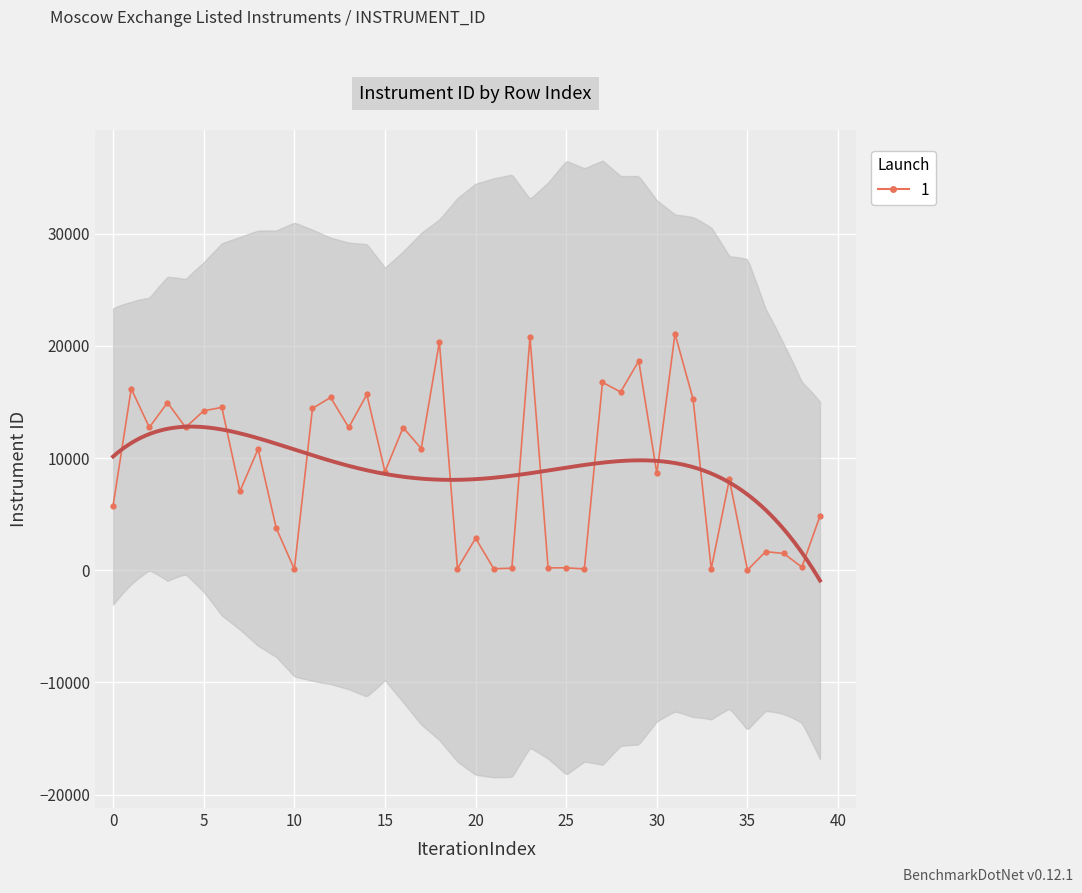

What is the difference between the maximum and minimum values?

21069